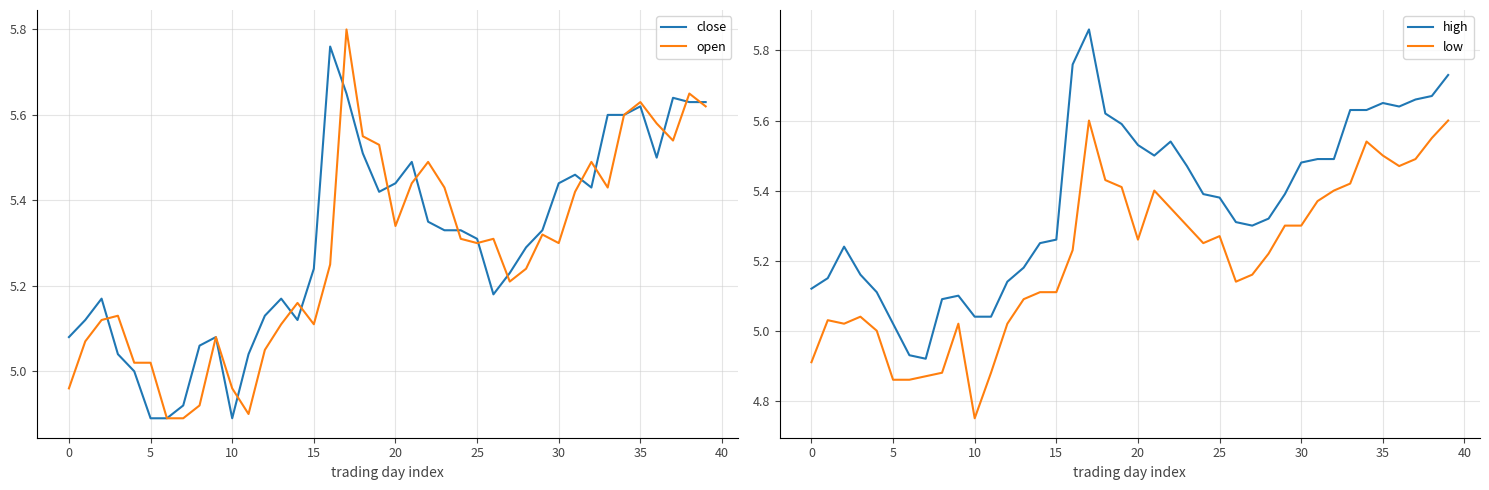

At which label does low reach its minimum?

10